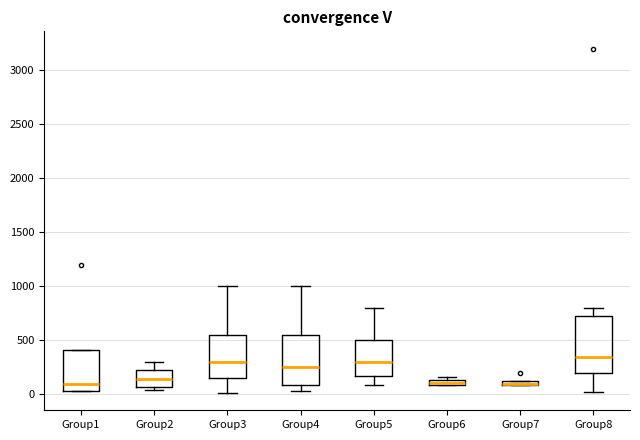

Where does the lower whisker of the box for Group5 end on the y-axis? The values are not printed on the chart, so give them approximately, as read against the axis.

100